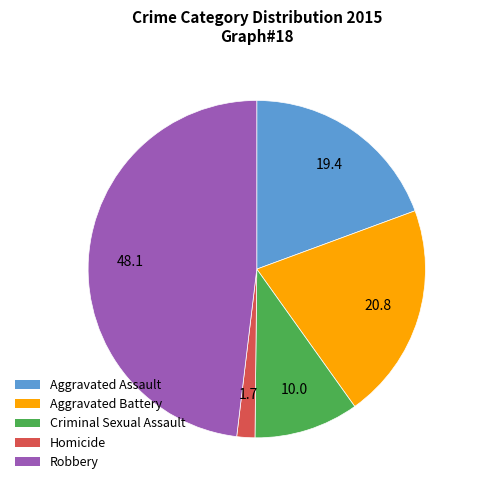

What is the smallest slice in the pie chart?

Homicide